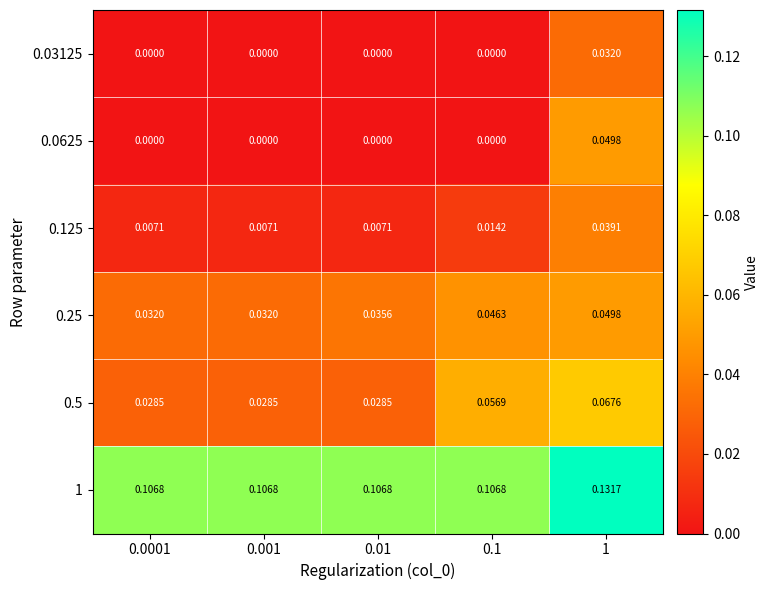

At which category is the sum across all series the highest?

1